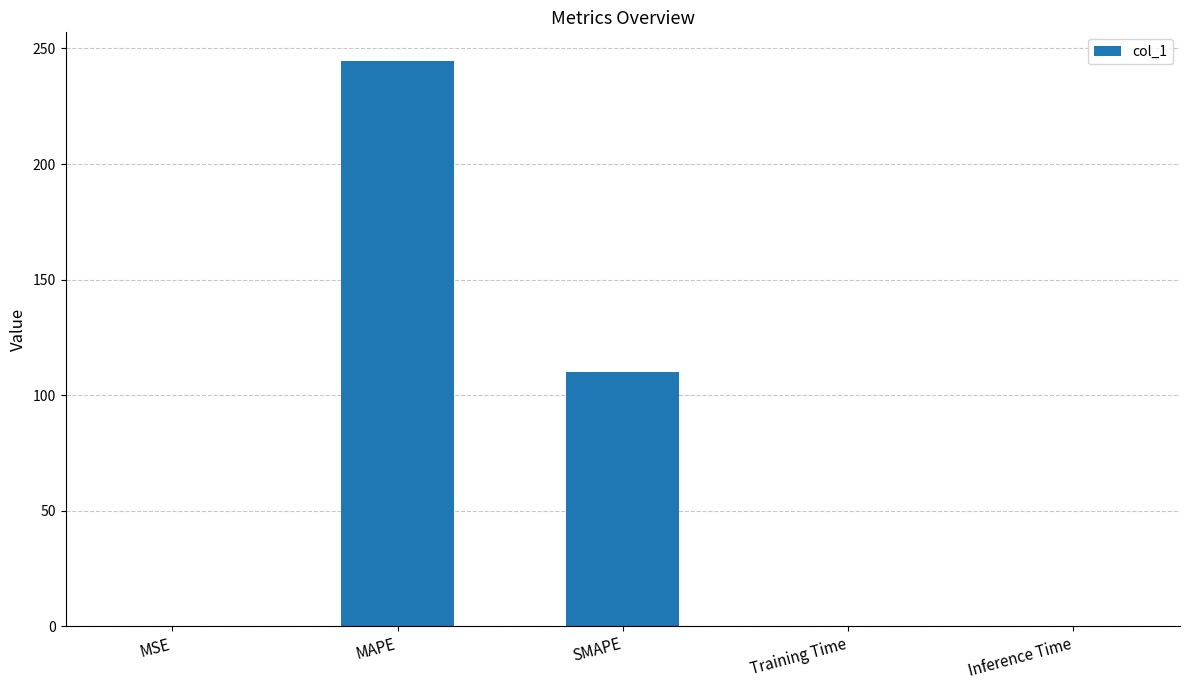

What is the maximum value shown in the chart?

244.7